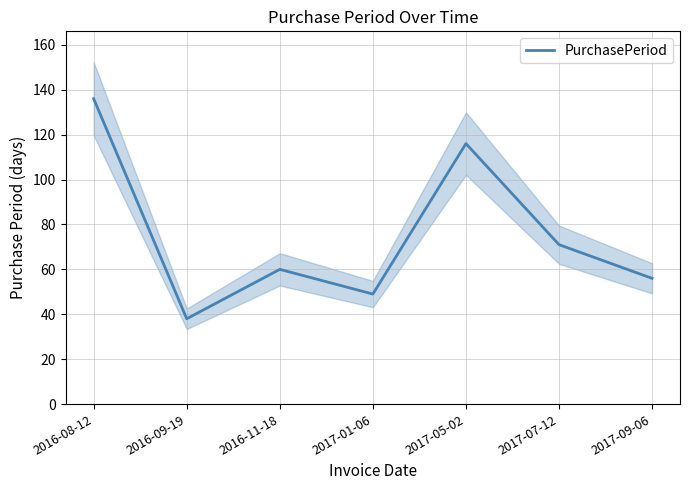

What is the value of the 4th point from the left?

49